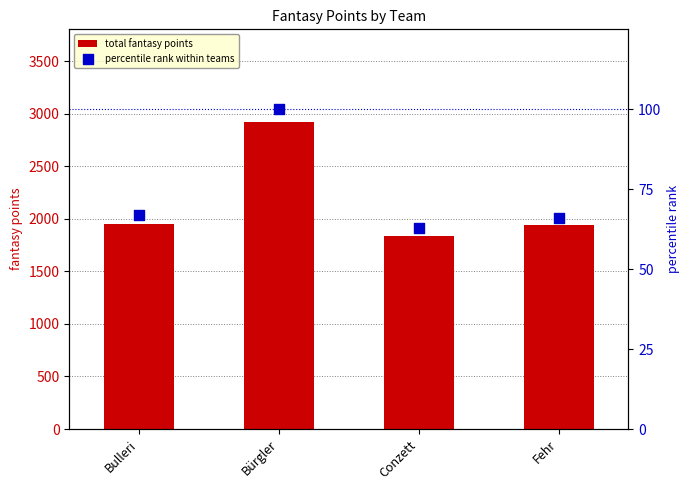

What is the total value across all series at Bürgler?

3024